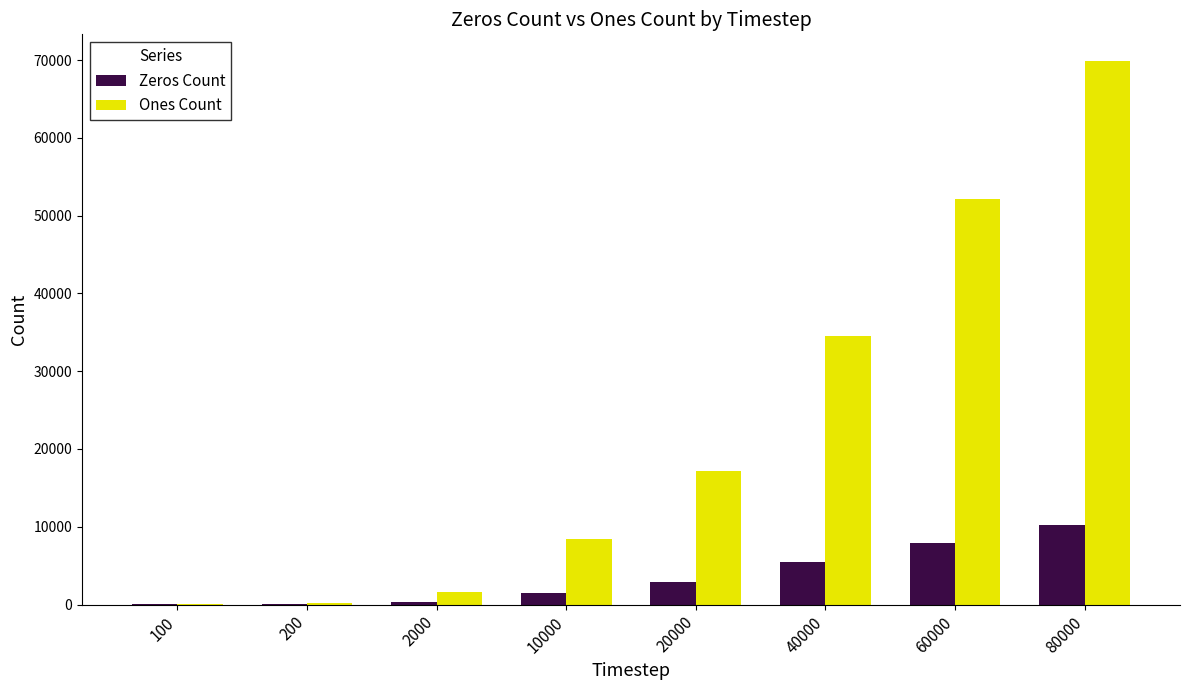

Which series has the largest total across all categories?

Ones Count